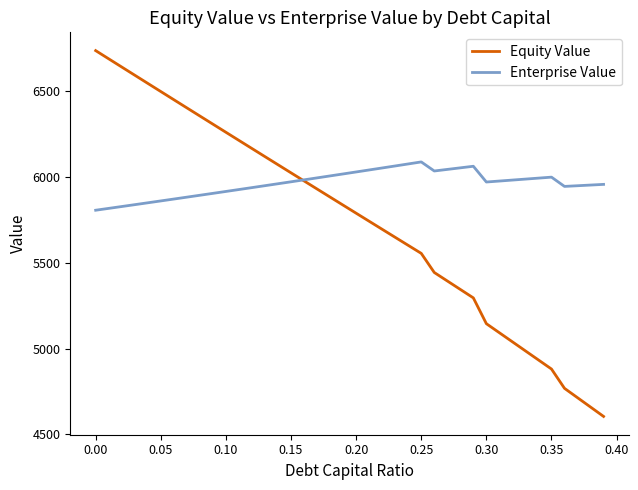

Which series has the largest range (max minus min)?

Equity Value